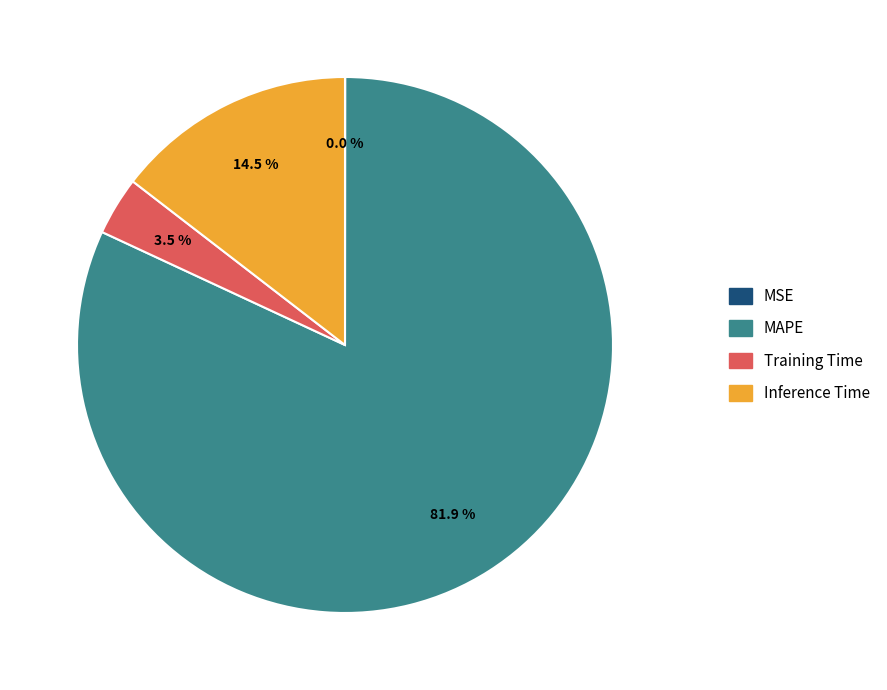

Does MAPE account for over 50% of the chart?

Yes